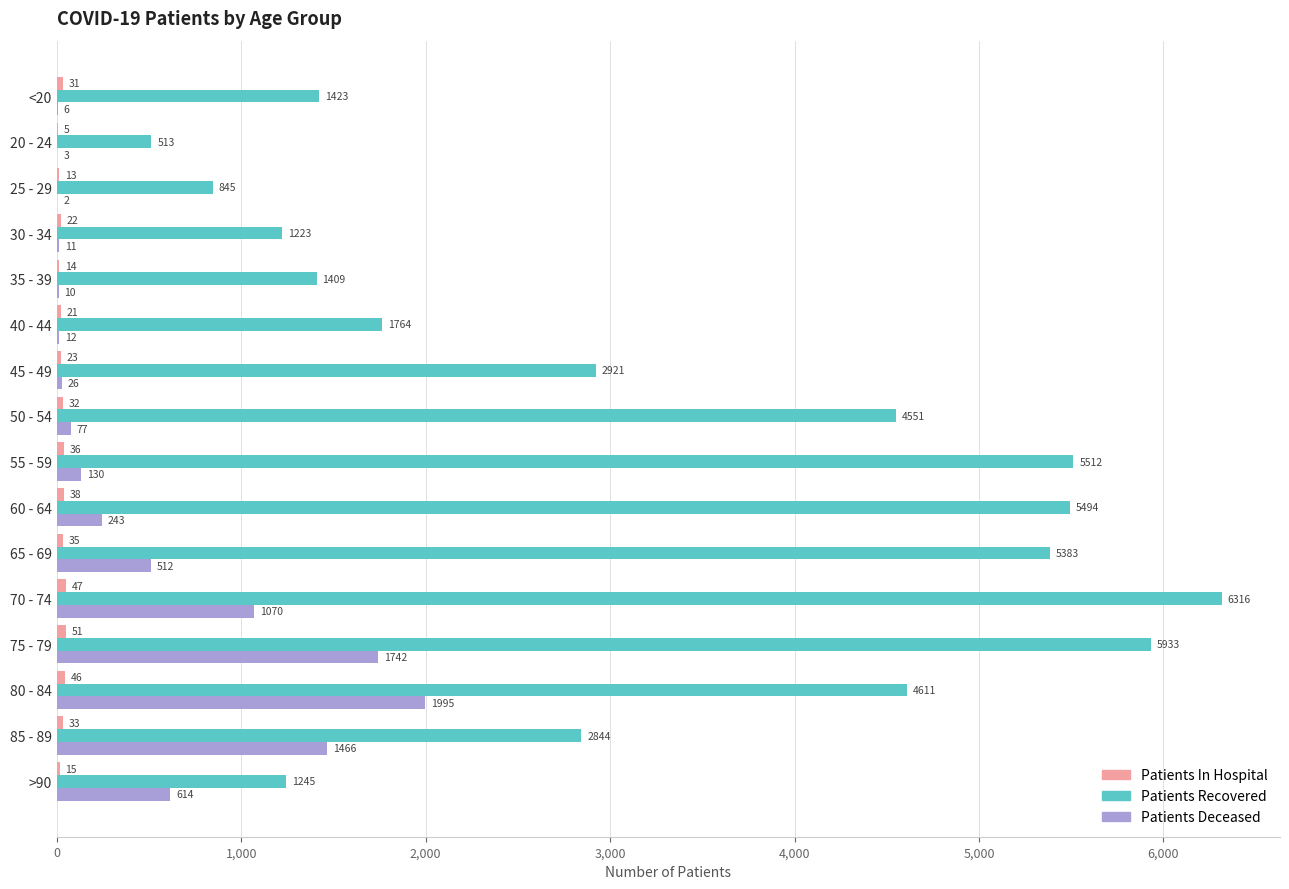

Count the number of categories in the chart.

16